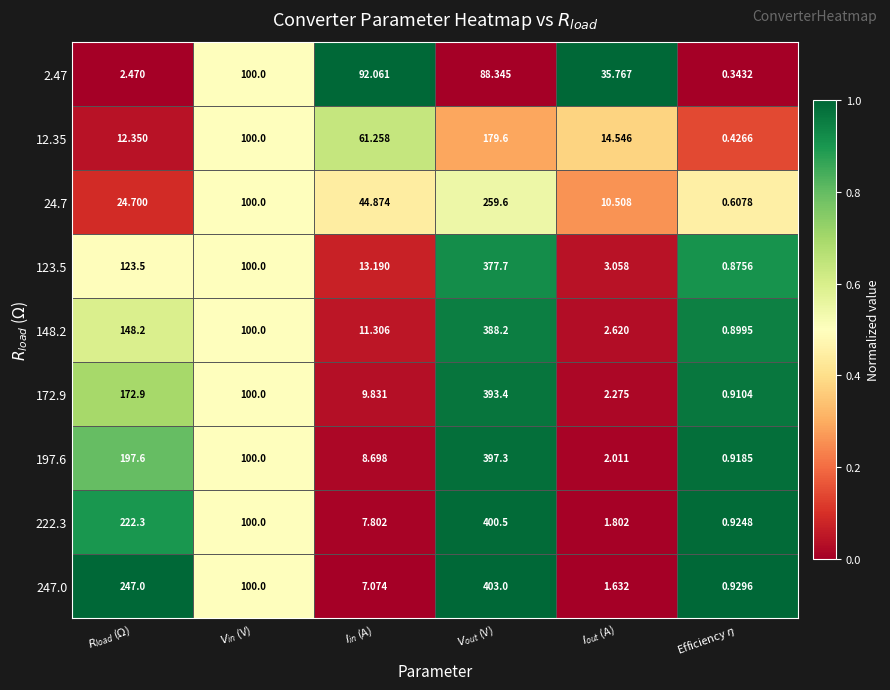

Which series has the largest total across all categories?

247.0